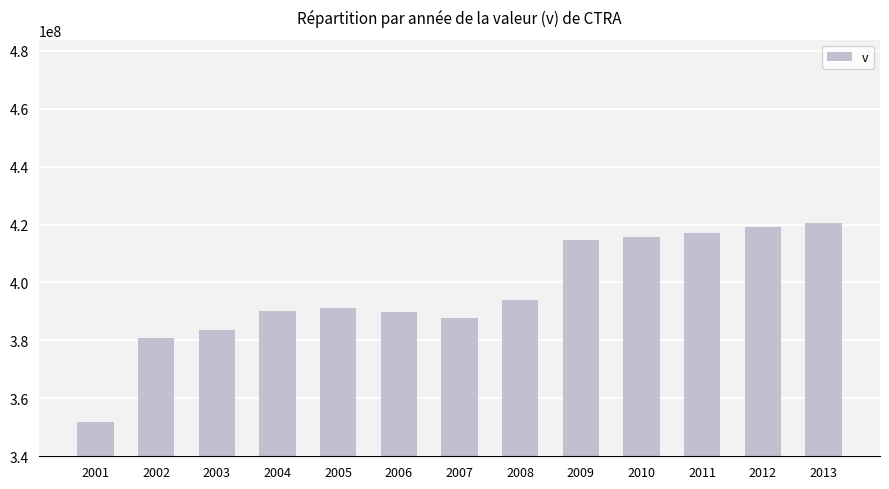

What is the change in value from 2007 to 2008?

+6152000